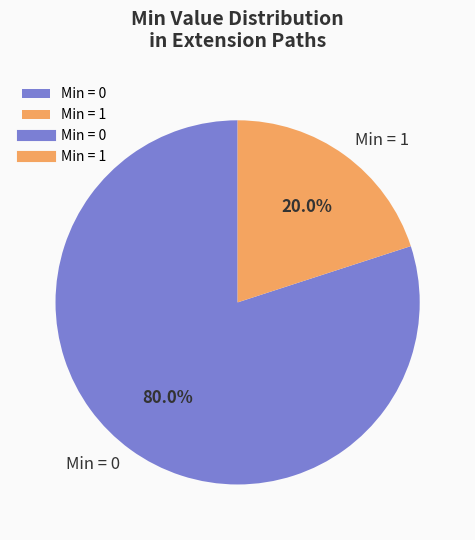

What is the majority slice?

Min = 0